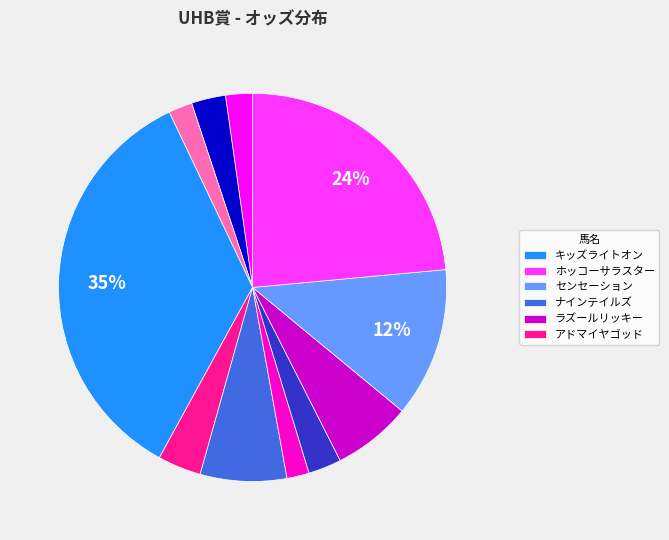

To the nearest percent, what is the average slice percentage?

9%